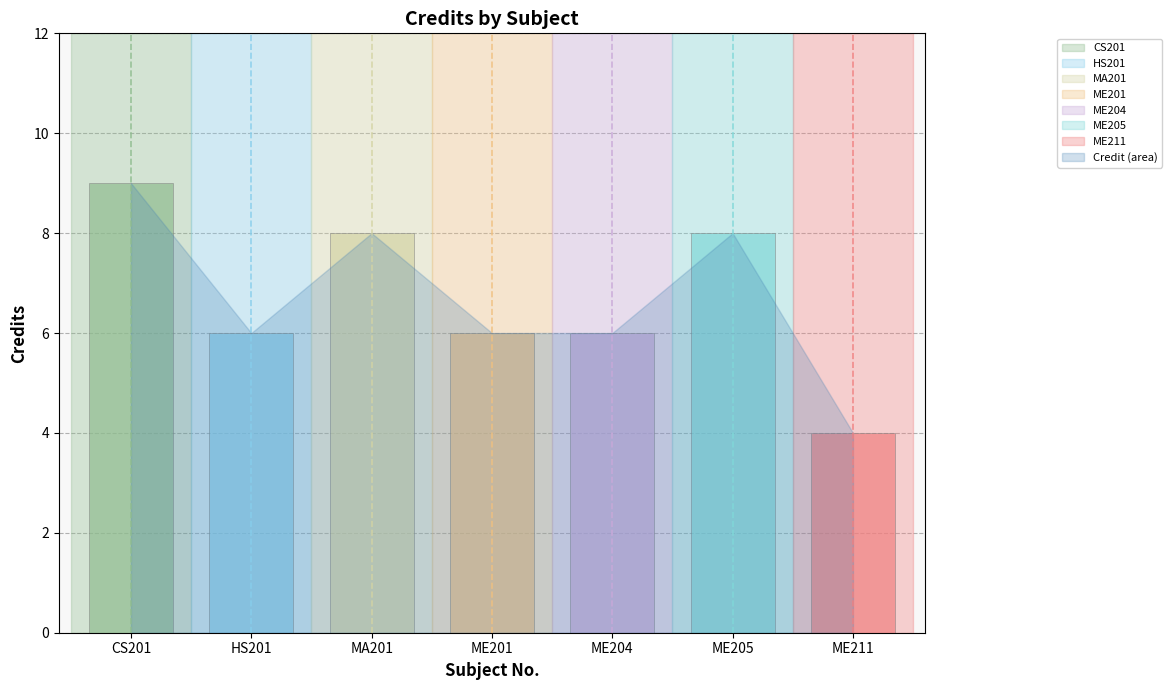

Which category has the highest value across all series?

CS201